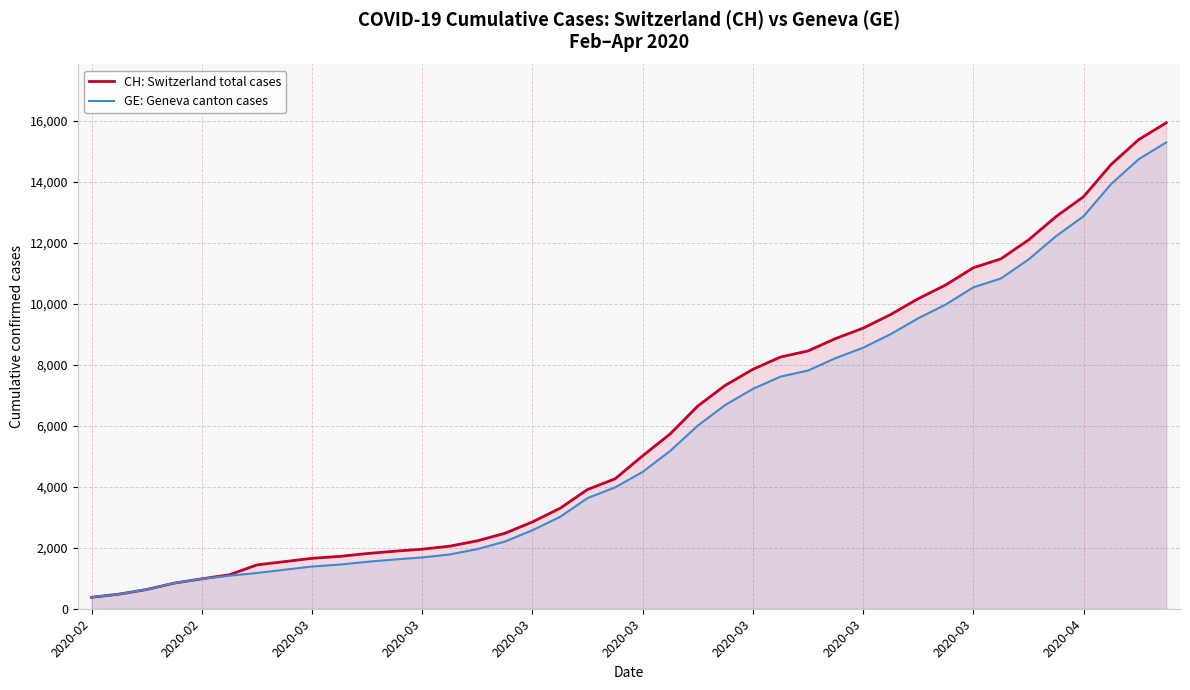

What is the total value across all series at 39?

31210